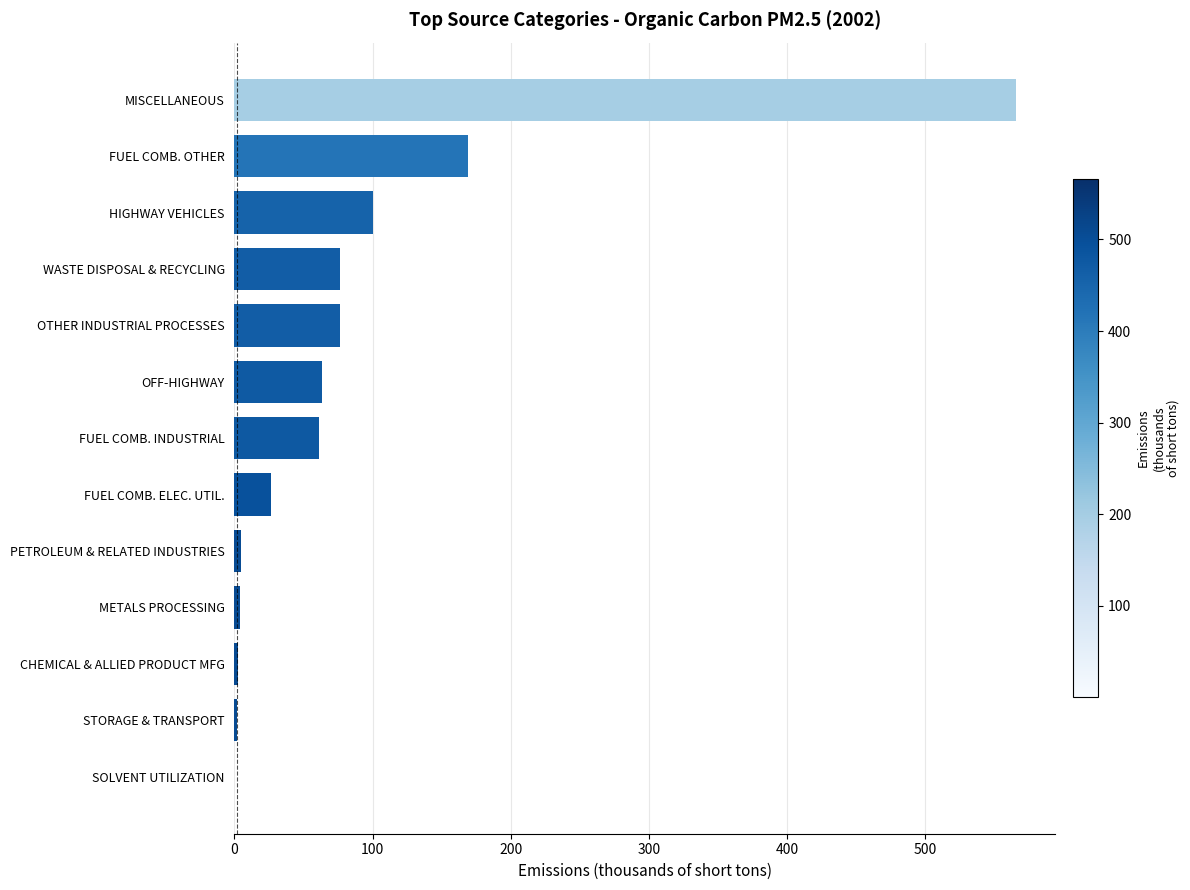

What is the sum of all values?

1151.8